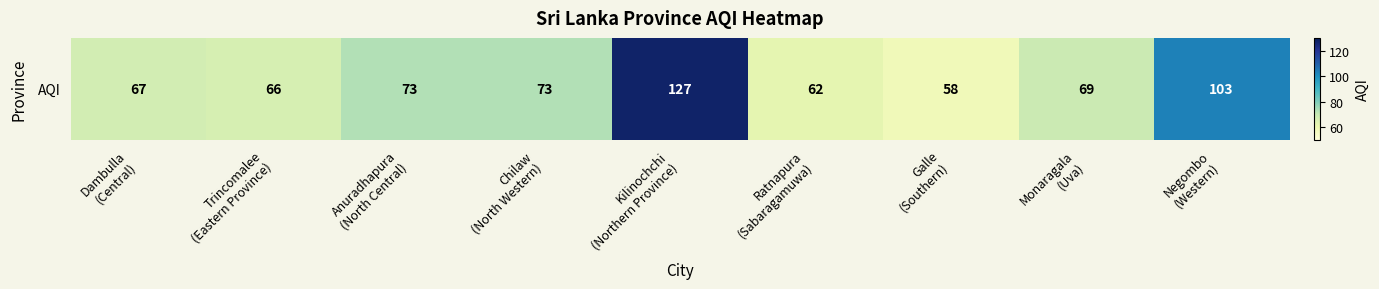

Reading left to right, transcribe all the data shown in this chart.

67	66	73	73	127	62	58	69	103